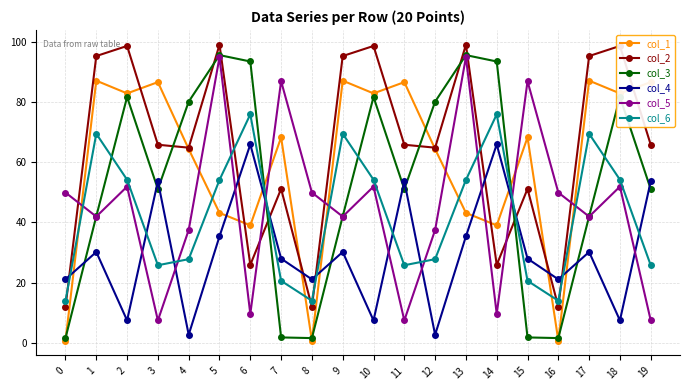

Is the value of col_1 at 4 greater than the value of col_3 at 13?

No